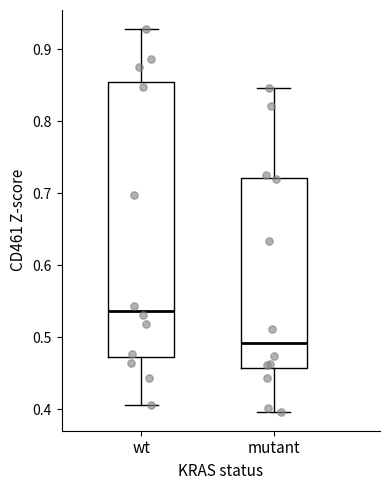

Which box is the tallest, from its lower edge to its upper edge?

wt